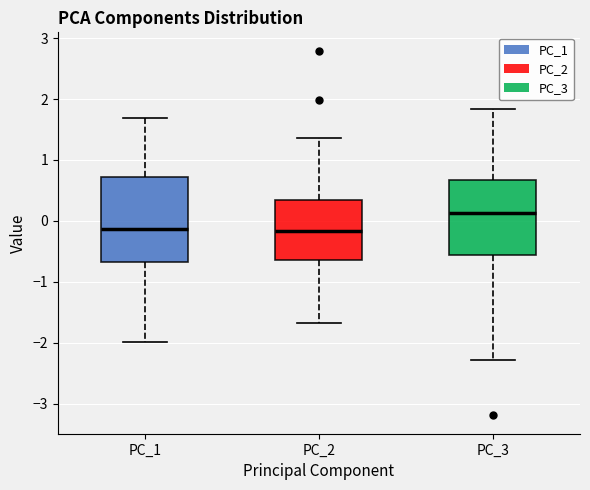

Comparing the boxes themselves (not the whiskers), which one is the tallest?

PC_1